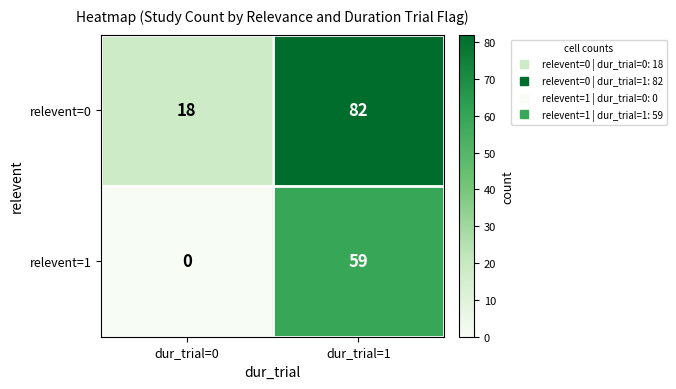

What is the approximate value of relevent=1 at dur_trial=1, to the nearest 10?

60